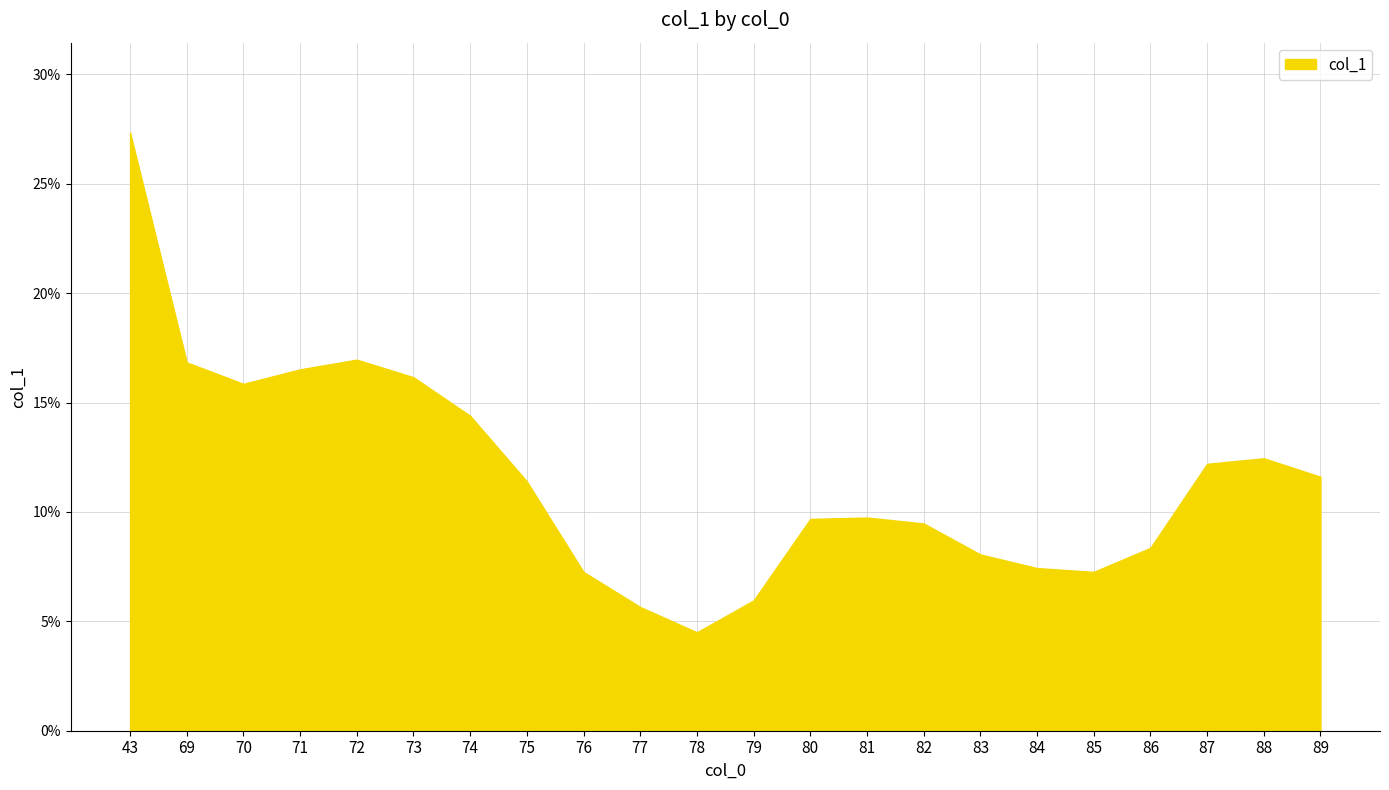

What is the difference between the values at 79 and 80?

3.7